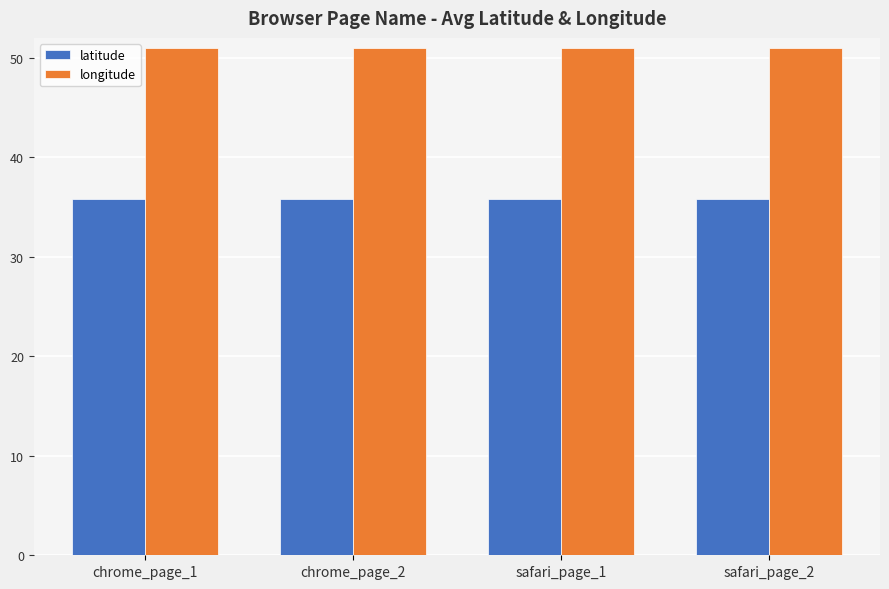

Is it true that latitude equals 35.8 at chrome_page_1?

True